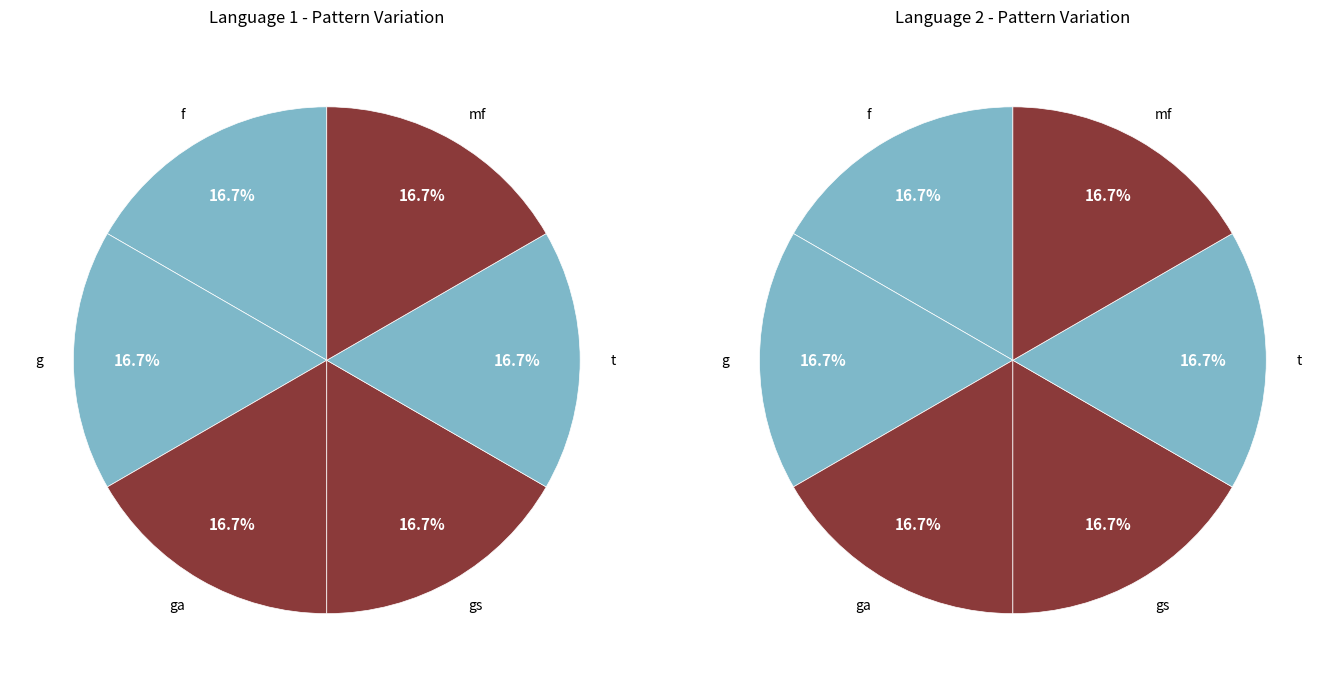

Rank the series by their maximum value, from highest to lowest.

Language 2, Language 1